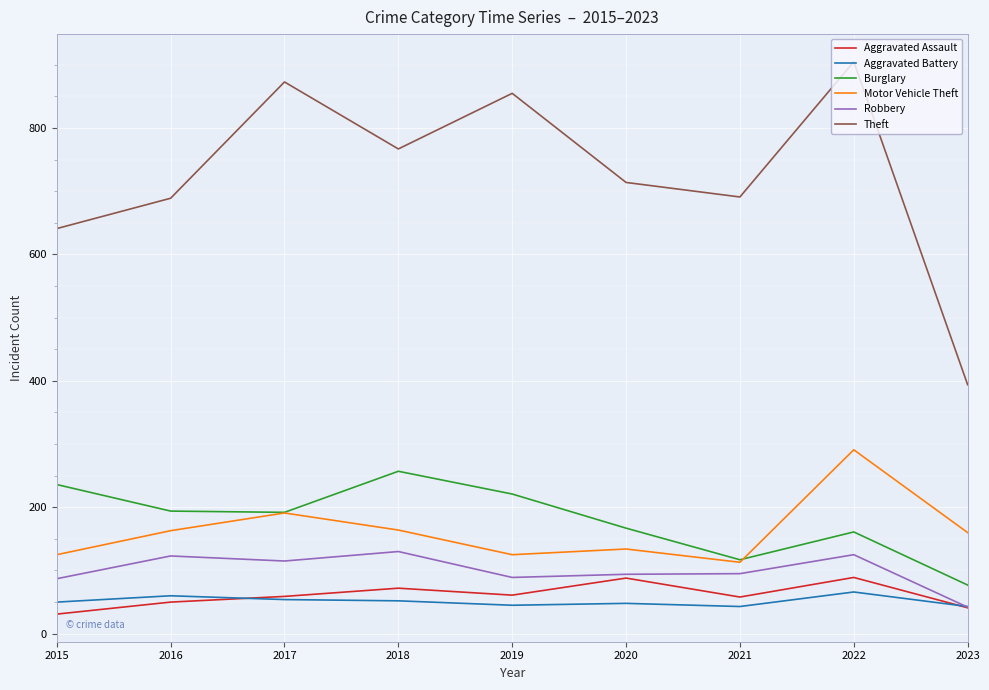

At which label is Motor Vehicle Theft closest to 202?

2017